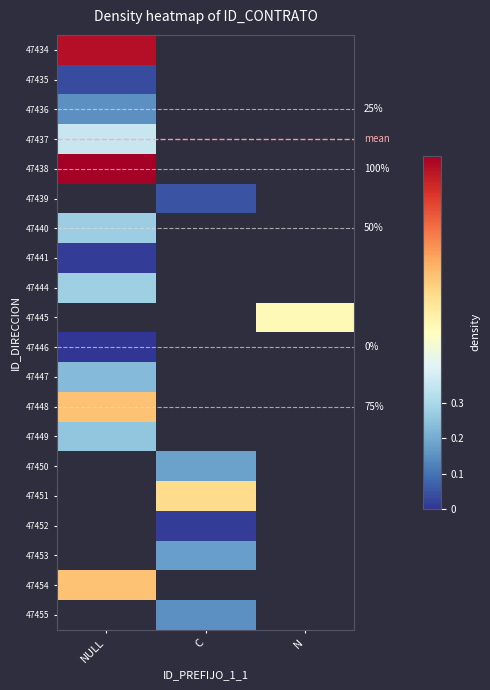

How many values in 47445 are above zero?

1